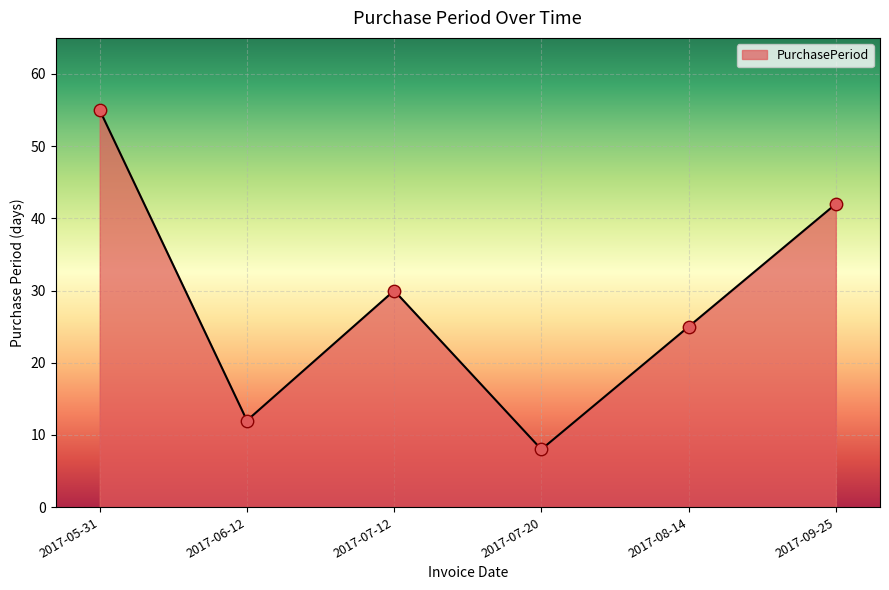

What is the change in value from 2017-05-31 to 2017-07-12?

-25